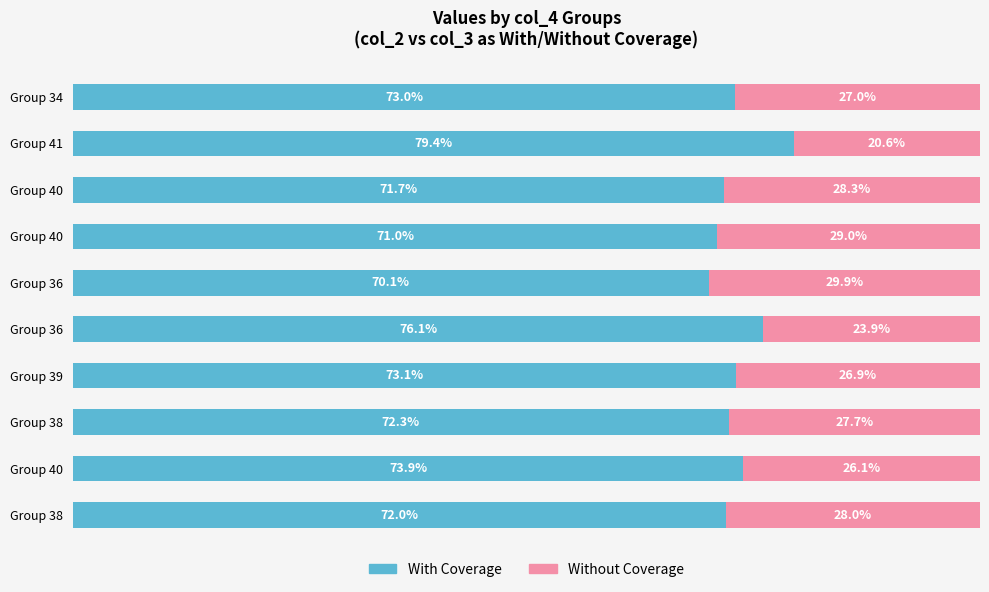

List the series in order of their peak value, lowest first.

Without Coverage, With Coverage